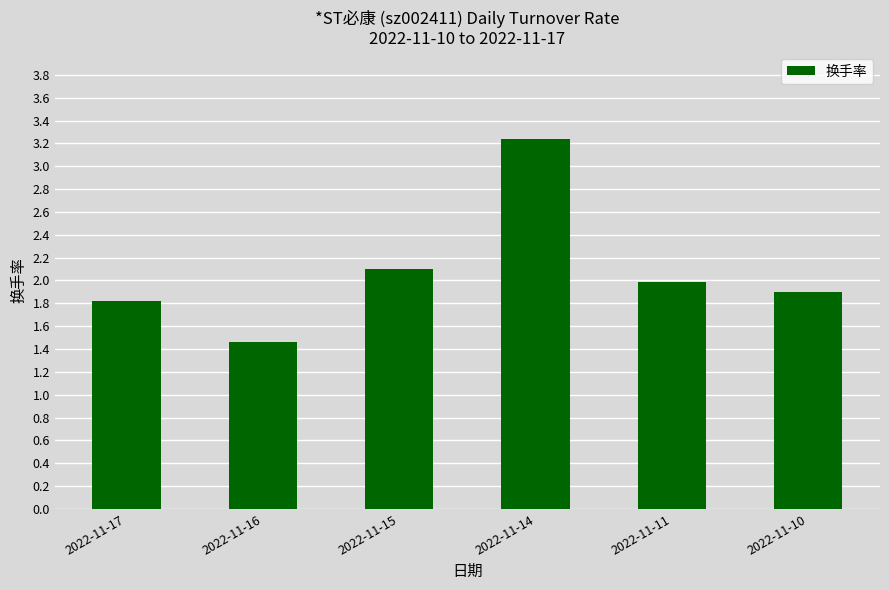

Which has a higher value, 2022-11-15 or 2022-11-10?

2022-11-15